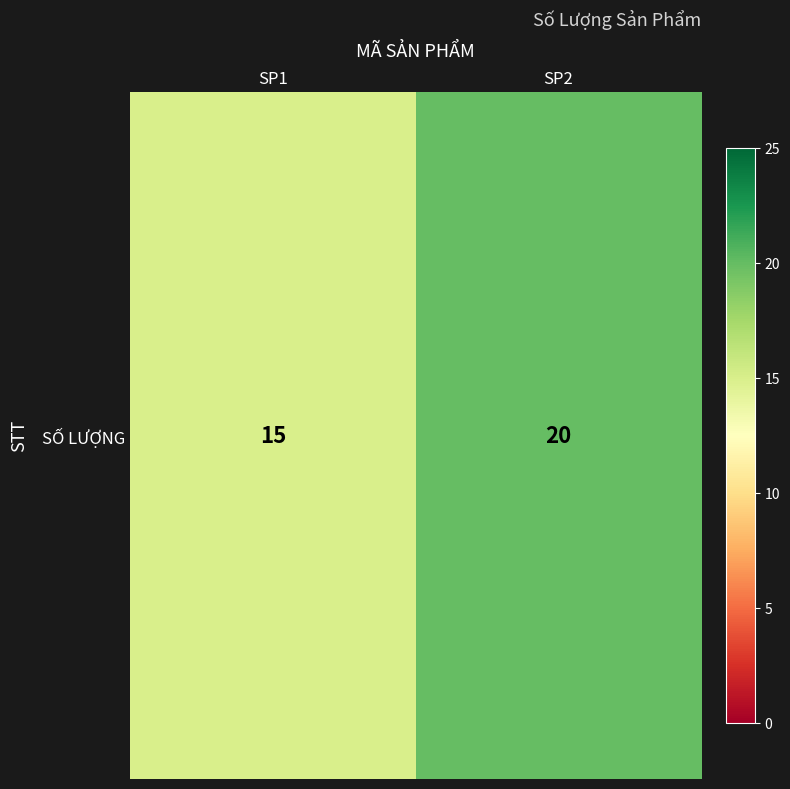

The value at SP2 is 20. True or false?

True